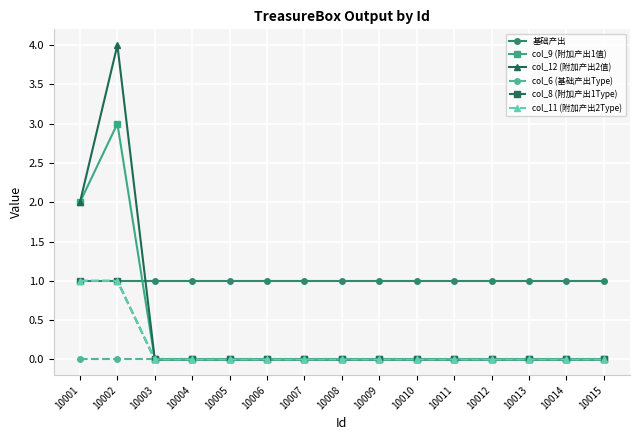

What is the approximate value of 基础产出 at 10007?

1